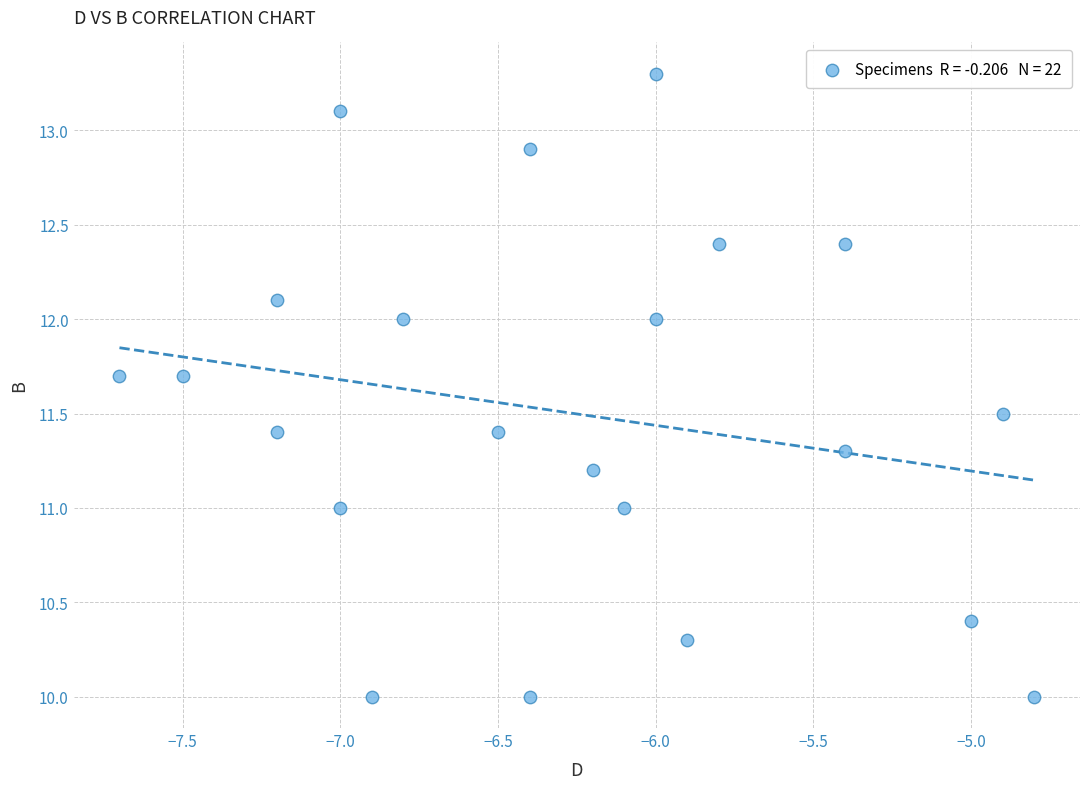

What is the range of Y values (max minus min)?

3.3